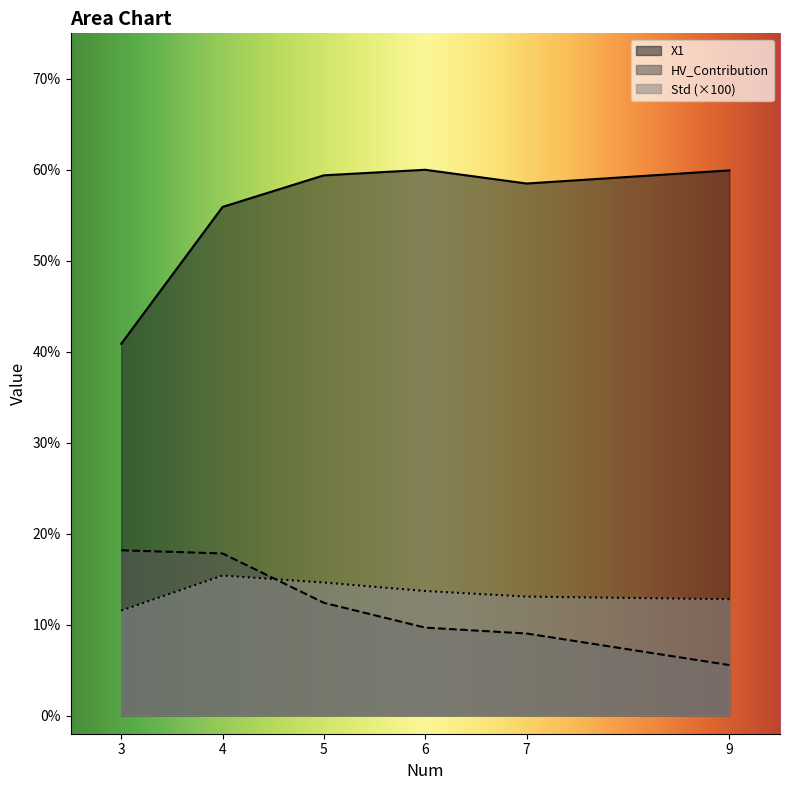

What is the difference between the highest and lowest values at 6?

50.3